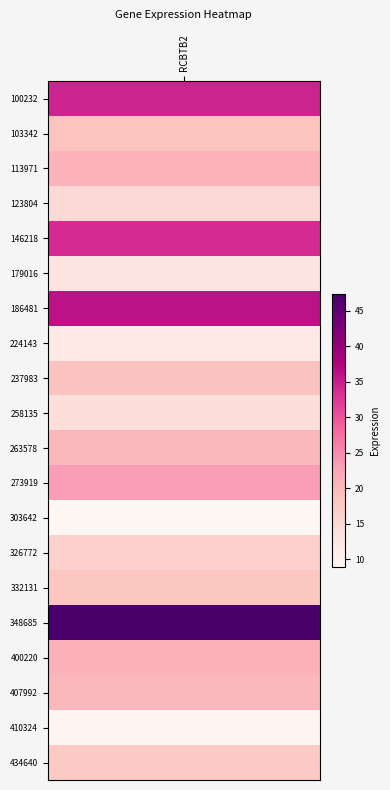

What is the minimum value shown in the chart?

8.9